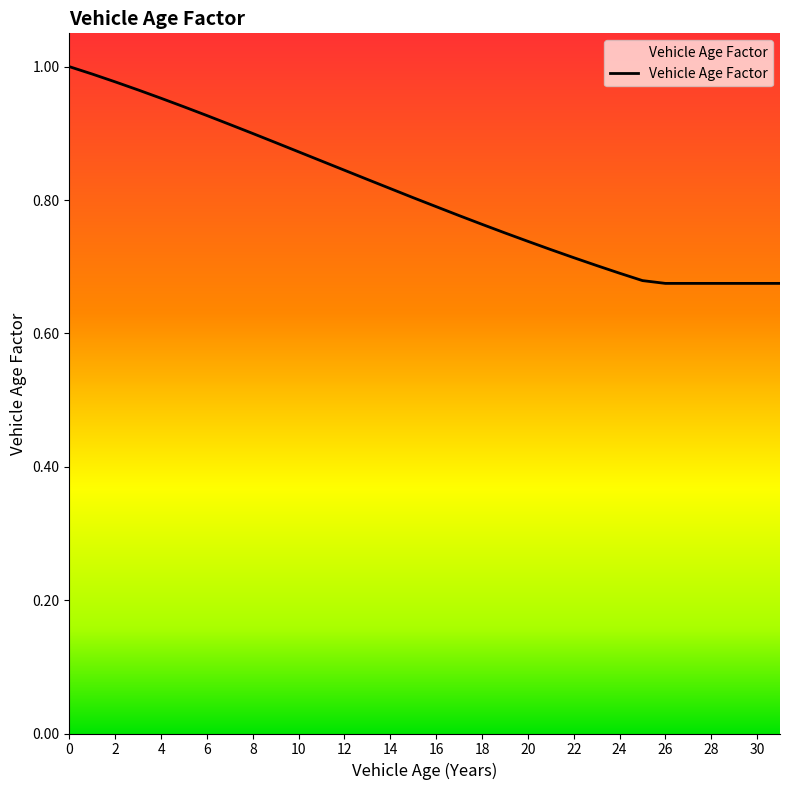

How many lines are shown in the chart?

1